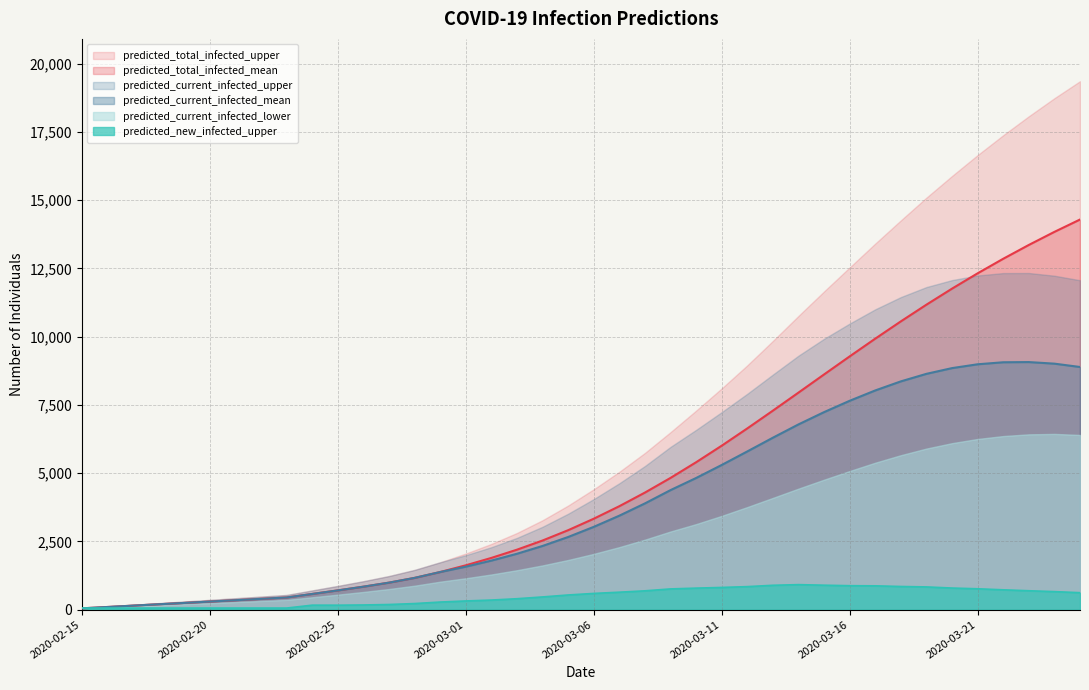

Where is predicted_current_infected_upper nearest to the value 6195?

2020-03-08